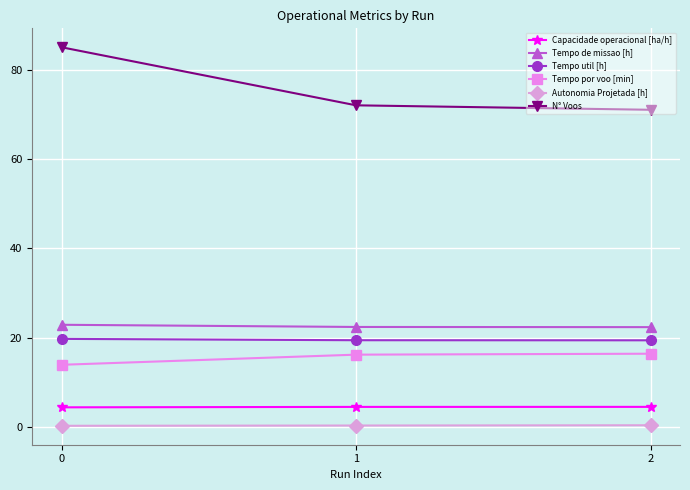

Which series has the largest range (max minus min)?

N° Voos